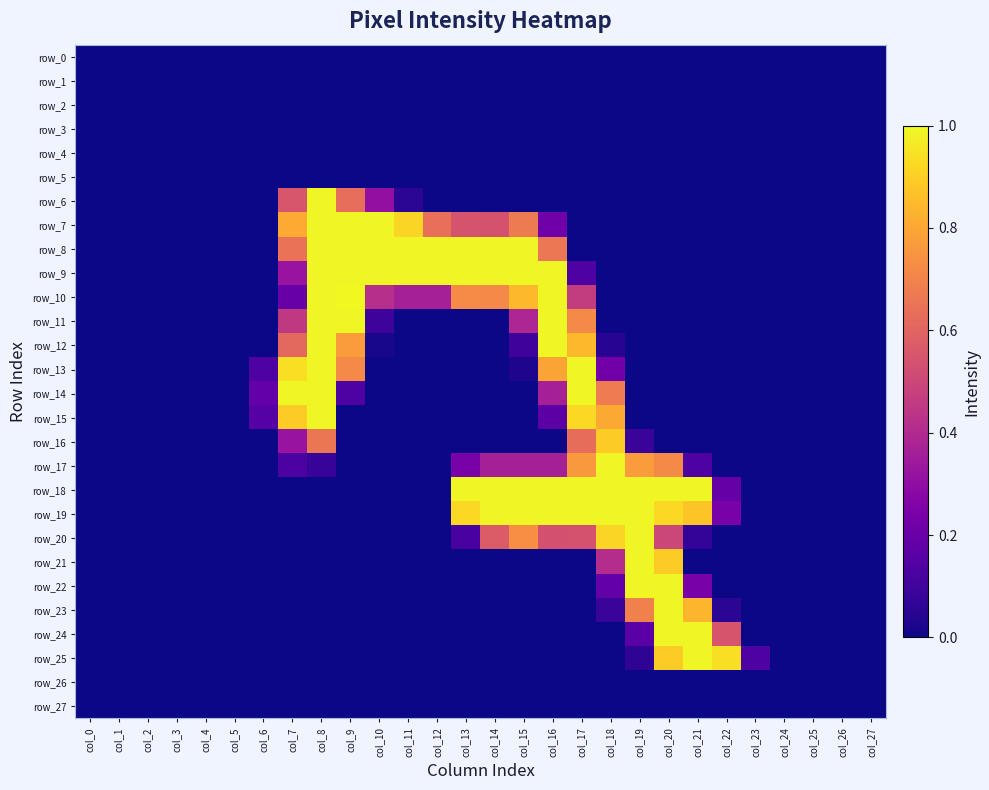

Reading left to right, list all the values displayed in this chart.

row_0: col_0=0.0	col_1=0.0	col_2=0.0	col_3=0.0	col_4=0.0	col_5=0.0	col_6=0.0	col_7=0.0	col_8=0.0	col_9=0.0	col_10=0.0	col_11=0.0	col_12=0.0	col_13=0.0	col_14=0.0	col_15=0.0	col_16=0.0	col_17=0.0	col_18=0.0	col_19=0.0	col_20=0.0	col_21=0.0	col_22=0.0	col_23=0.0	col_24=0.0	col_25=0.0	col_26=0.0	col_27=0.0
row_1: col_0=0.0	col_1=0.0	col_2=0.0	col_3=0.0	col_4=0.0	col_5=0.0	col_6=0.0	col_7=0.0	col_8=0.0	col_9=0.0	col_10=0.0	col_11=0.0	col_12=0.0	col_13=0.0	col_14=0.0	col_15=0.0	col_16=0.0	col_17=0.0	col_18=0.0	col_19=0.0	col_20=0.0	col_21=0.0	col_22=0.0	col_23=0.0	col_24=0.0	col_25=0.0	col_26=0.0	col_27=0.0
row_2: col_0=0.0	col_1=0.0	col_2=0.0	col_3=0.0	col_4=0.0	col_5=0.0	col_6=0.0	col_7=0.0	col_8=0.0	col_9=0.0	col_10=0.0	col_11=0.0	col_12=0.0	col_13=0.0	col_14=0.0	col_15=0.0	col_16=0.0	col_17=0.0	col_18=0.0	col_19=0.0	col_20=0.0	col_21=0.0	col_22=0.0	col_23=0.0	col_24=0.0	col_25=0.0	col_26=0.0	col_27=0.0
row_3: col_0=0.0	col_1=0.0	col_2=0.0	col_3=0.0	col_4=0.0	col_5=0.0	col_6=0.0	col_7=0.0	col_8=0.0	col_9=0.0	col_10=0.0	col_11=0.0	col_12=0.0	col_13=0.0	col_14=0.0	col_15=0.0	col_16=0.0	col_17=0.0	col_18=0.0	col_19=0.0	col_20=0.0	col_21=0.0	col_22=0.0	col_23=0.0	col_24=0.0	col_25=0.0	col_26=0.0	col_27=0.0
row_4: col_0=0.0	col_1=0.0	col_2=0.0	col_3=0.0	col_4=0.0	col_5=0.0	col_6=0.0	col_7=0.0	col_8=0.0	col_9=0.0	col_10=0.0	col_11=0.0	col_12=0.0	col_13=0.0	col_14=0.0	col_15=0.0	col_16=0.0	col_17=0.0	col_18=0.0	col_19=0.0	col_20=0.0	col_21=0.0	col_22=0.0	col_23=0.0	col_24=0.0	col_25=0.0	col_26=0.0	col_27=0.0
row_5: col_0=0.0	col_1=0.0	col_2=0.0	col_3=0.0	col_4=0.0	col_5=0.0	col_6=0.0	col_7=0.0	col_8=0.0	col_9=0.0	col_10=0.0	col_11=0.0	col_12=0.0	col_13=0.0	col_14=0.0	col_15=0.0	col_16=0.0	col_17=0.0	col_18=0.0	col_19=0.0	col_20=0.0	col_21=0.0	col_22=0.0	col_23=0.0	col_24=0.0	col_25=0.0	col_26=0.0	col_27=0.0
row_6: col_0=0.0	col_1=0.0	col_2=0.0	col_3=0.0	col_4=0.0	col_5=0.0	col_6=0.0	col_7=0.6	col_8=1.0	col_9=0.6	col_10=0.3	col_11=0.1	col_12=0.0	col_13=0.0	col_14=0.0	col_15=0.0	col_16=0.0	col_17=0.0	col_18=0.0	col_19=0.0	col_20=0.0	col_21=0.0	col_22=0.0	col_23=0.0	col_24=0.0	col_25=0.0	col_26=0.0	col_27=0.0
row_7: col_0=0.0	col_1=0.0	col_2=0.0	col_3=0.0	col_4=0.0	col_5=0.0	col_6=0.0	col_7=0.8	col_8=1.0	col_9=1.0	col_10=1.0	col_11=0.9	col_12=0.6	col_13=0.5	col_14=0.5	col_15=0.7	col_16=0.2	col_17=0.0	col_18=0.0	col_19=0.0	col_20=0.0	col_21=0.0	col_22=0.0	col_23=0.0	col_24=0.0	col_25=0.0	col_26=0.0	col_27=0.0
row_8: col_0=0.0	col_1=0.0	col_2=0.0	col_3=0.0	col_4=0.0	col_5=0.0	col_6=0.0	col_7=0.6	col_8=1.0	col_9=1.0	col_10=1.0	col_11=1.0	col_12=1.0	col_13=1.0	col_14=1.0	col_15=1.0	col_16=0.7	col_17=0.0	col_18=0.0	col_19=0.0	col_20=0.0	col_21=0.0	col_22=0.0	col_23=0.0	col_24=0.0	col_25=0.0	col_26=0.0	col_27=0.0
row_9: col_0=0.0	col_1=0.0	col_2=0.0	col_3=0.0	col_4=0.0	col_5=0.0	col_6=0.0	col_7=0.3	col_8=1.0	col_9=1.0	col_10=1.0	col_11=1.0	col_12=1.0	col_13=1.0	col_14=1.0	col_15=1.0	col_16=1.0	col_17=0.1	col_18=0.0	col_19=0.0	col_20=0.0	col_21=0.0	col_22=0.0	col_23=0.0	col_24=0.0	col_25=0.0	col_26=0.0	col_27=0.0
row_10: col_0=0.0	col_1=0.0	col_2=0.0	col_3=0.0	col_4=0.0	col_5=0.0	col_6=0.0	col_7=0.2	col_8=1.0	col_9=1.0	col_10=0.4	col_11=0.4	col_12=0.4	col_13=0.7	col_14=0.7	col_15=0.8	col_16=1.0	col_17=0.5	col_18=0.0	col_19=0.0	col_20=0.0	col_21=0.0	col_22=0.0	col_23=0.0	col_24=0.0	col_25=0.0	col_26=0.0	col_27=0.0
row_11: col_0=0.0	col_1=0.0	col_2=0.0	col_3=0.0	col_4=0.0	col_5=0.0	col_6=0.0	col_7=0.5	col_8=1.0	col_9=1.0	col_10=0.1	col_11=0.0	col_12=0.0	col_13=0.0	col_14=0.0	col_15=0.4	col_16=1.0	col_17=0.7	col_18=0.0	col_19=0.0	col_20=0.0	col_21=0.0	col_22=0.0	col_23=0.0	col_24=0.0	col_25=0.0	col_26=0.0	col_27=0.0
row_12: col_0=0.0	col_1=0.0	col_2=0.0	col_3=0.0	col_4=0.0	col_5=0.0	col_6=0.0	col_7=0.6	col_8=1.0	col_9=0.8	col_10=0.0	col_11=0.0	col_12=0.0	col_13=0.0	col_14=0.0	col_15=0.1	col_16=1.0	col_17=0.8	col_18=0.0	col_19=0.0	col_20=0.0	col_21=0.0	col_22=0.0	col_23=0.0	col_24=0.0	col_25=0.0	col_26=0.0	col_27=0.0
row_13: col_0=0.0	col_1=0.0	col_2=0.0	col_3=0.0	col_4=0.0	col_5=0.0	col_6=0.1	col_7=0.9	col_8=1.0	col_9=0.7	col_10=0.0	col_11=0.0	col_12=0.0	col_13=0.0	col_14=0.0	col_15=0.0	col_16=0.8	col_17=1.0	col_18=0.2	col_19=0.0	col_20=0.0	col_21=0.0	col_22=0.0	col_23=0.0	col_24=0.0	col_25=0.0	col_26=0.0	col_27=0.0
row_14: col_0=0.0	col_1=0.0	col_2=0.0	col_3=0.0	col_4=0.0	col_5=0.0	col_6=0.2	col_7=1.0	col_8=1.0	col_9=0.1	col_10=0.0	col_11=0.0	col_12=0.0	col_13=0.0	col_14=0.0	col_15=0.0	col_16=0.4	col_17=1.0	col_18=0.7	col_19=0.0	col_20=0.0	col_21=0.0	col_22=0.0	col_23=0.0	col_24=0.0	col_25=0.0	col_26=0.0	col_27=0.0
row_15: col_0=0.0	col_1=0.0	col_2=0.0	col_3=0.0	col_4=0.0	col_5=0.0	col_6=0.1	col_7=0.9	col_8=1.0	col_9=0.0	col_10=0.0	col_11=0.0	col_12=0.0	col_13=0.0	col_14=0.0	col_15=0.0	col_16=0.2	col_17=0.9	col_18=0.8	col_19=0.0	col_20=0.0	col_21=0.0	col_22=0.0	col_23=0.0	col_24=0.0	col_25=0.0	col_26=0.0	col_27=0.0
row_16: col_0=0.0	col_1=0.0	col_2=0.0	col_3=0.0	col_4=0.0	col_5=0.0	col_6=0.0	col_7=0.3	col_8=0.7	col_9=0.0	col_10=0.0	col_11=0.0	col_12=0.0	col_13=0.0	col_14=0.0	col_15=0.0	col_16=0.0	col_17=0.6	col_18=0.9	col_19=0.1	col_20=0.0	col_21=0.0	col_22=0.0	col_23=0.0	col_24=0.0	col_25=0.0	col_26=0.0	col_27=0.0
row_17: col_0=0.0	col_1=0.0	col_2=0.0	col_3=0.0	col_4=0.0	col_5=0.0	col_6=0.0	col_7=0.1	col_8=0.1	col_9=0.0	col_10=0.0	col_11=0.0	col_12=0.0	col_13=0.2	col_14=0.4	col_15=0.4	col_16=0.4	col_17=0.8	col_18=1.0	col_19=0.8	col_20=0.7	col_21=0.1	col_22=0.0	col_23=0.0	col_24=0.0	col_25=0.0	col_26=0.0	col_27=0.0
row_18: col_0=0.0	col_1=0.0	col_2=0.0	col_3=0.0	col_4=0.0	col_5=0.0	col_6=0.0	col_7=0.0	col_8=0.0	col_9=0.0	col_10=0.0	col_11=0.0	col_12=0.0	col_13=1.0	col_14=1.0	col_15=1.0	col_16=1.0	col_17=1.0	col_18=1.0	col_19=1.0	col_20=1.0	col_21=1.0	col_22=0.2	col_23=0.0	col_24=0.0	col_25=0.0	col_26=0.0	col_27=0.0
row_19: col_0=0.0	col_1=0.0	col_2=0.0	col_3=0.0	col_4=0.0	col_5=0.0	col_6=0.0	col_7=0.0	col_8=0.0	col_9=0.0	col_10=0.0	col_11=0.0	col_12=0.0	col_13=0.9	col_14=1.0	col_15=1.0	col_16=1.0	col_17=1.0	col_18=1.0	col_19=1.0	col_20=0.9	col_21=0.9	col_22=0.2	col_23=0.0	col_24=0.0	col_25=0.0	col_26=0.0	col_27=0.0
row_20: col_0=0.0	col_1=0.0	col_2=0.0	col_3=0.0	col_4=0.0	col_5=0.0	col_6=0.0	col_7=0.0	col_8=0.0	col_9=0.0	col_10=0.0	col_11=0.0	col_12=0.0	col_13=0.1	col_14=0.6	col_15=0.7	col_16=0.5	col_17=0.5	col_18=0.9	col_19=1.0	col_20=0.5	col_21=0.1	col_22=0.0	col_23=0.0	col_24=0.0	col_25=0.0	col_26=0.0	col_27=0.0
row_21: col_0=0.0	col_1=0.0	col_2=0.0	col_3=0.0	col_4=0.0	col_5=0.0	col_6=0.0	col_7=0.0	col_8=0.0	col_9=0.0	col_10=0.0	col_11=0.0	col_12=0.0	col_13=0.0	col_14=0.0	col_15=0.0	col_16=0.0	col_17=0.0	col_18=0.4	col_19=1.0	col_20=0.9	col_21=0.0	col_22=0.0	col_23=0.0	col_24=0.0	col_25=0.0	col_26=0.0	col_27=0.0
row_22: col_0=0.0	col_1=0.0	col_2=0.0	col_3=0.0	col_4=0.0	col_5=0.0	col_6=0.0	col_7=0.0	col_8=0.0	col_9=0.0	col_10=0.0	col_11=0.0	col_12=0.0	col_13=0.0	col_14=0.0	col_15=0.0	col_16=0.0	col_17=0.0	col_18=0.2	col_19=1.0	col_20=1.0	col_21=0.2	col_22=0.0	col_23=0.0	col_24=0.0	col_25=0.0	col_26=0.0	col_27=0.0
row_23: col_0=0.0	col_1=0.0	col_2=0.0	col_3=0.0	col_4=0.0	col_5=0.0	col_6=0.0	col_7=0.0	col_8=0.0	col_9=0.0	col_10=0.0	col_11=0.0	col_12=0.0	col_13=0.0	col_14=0.0	col_15=0.0	col_16=0.0	col_17=0.0	col_18=0.1	col_19=0.7	col_20=1.0	col_21=0.8	col_22=0.1	col_23=0.0	col_24=0.0	col_25=0.0	col_26=0.0	col_27=0.0
row_24: col_0=0.0	col_1=0.0	col_2=0.0	col_3=0.0	col_4=0.0	col_5=0.0	col_6=0.0	col_7=0.0	col_8=0.0	col_9=0.0	col_10=0.0	col_11=0.0	col_12=0.0	col_13=0.0	col_14=0.0	col_15=0.0	col_16=0.0	col_17=0.0	col_18=0.0	col_19=0.2	col_20=1.0	col_21=1.0	col_22=0.5	col_23=0.0	col_24=0.0	col_25=0.0	col_26=0.0	col_27=0.0
row_25: col_0=0.0	col_1=0.0	col_2=0.0	col_3=0.0	col_4=0.0	col_5=0.0	col_6=0.0	col_7=0.0	col_8=0.0	col_9=0.0	col_10=0.0	col_11=0.0	col_12=0.0	col_13=0.0	col_14=0.0	col_15=0.0	col_16=0.0	col_17=0.0	col_18=0.0	col_19=0.1	col_20=0.9	col_21=1.0	col_22=0.9	col_23=0.1	col_24=0.0	col_25=0.0	col_26=0.0	col_27=0.0
row_26: col_0=0.0	col_1=0.0	col_2=0.0	col_3=0.0	col_4=0.0	col_5=0.0	col_6=0.0	col_7=0.0	col_8=0.0	col_9=0.0	col_10=0.0	col_11=0.0	col_12=0.0	col_13=0.0	col_14=0.0	col_15=0.0	col_16=0.0	col_17=0.0	col_18=0.0	col_19=0.0	col_20=0.0	col_21=0.0	col_22=0.0	col_23=0.0	col_24=0.0	col_25=0.0	col_26=0.0	col_27=0.0
row_27: col_0=0.0	col_1=0.0	col_2=0.0	col_3=0.0	col_4=0.0	col_5=0.0	col_6=0.0	col_7=0.0	col_8=0.0	col_9=0.0	col_10=0.0	col_11=0.0	col_12=0.0	col_13=0.0	col_14=0.0	col_15=0.0	col_16=0.0	col_17=0.0	col_18=0.0	col_19=0.0	col_20=0.0	col_21=0.0	col_22=0.0	col_23=0.0	col_24=0.0	col_25=0.0	col_26=0.0	col_27=0.0